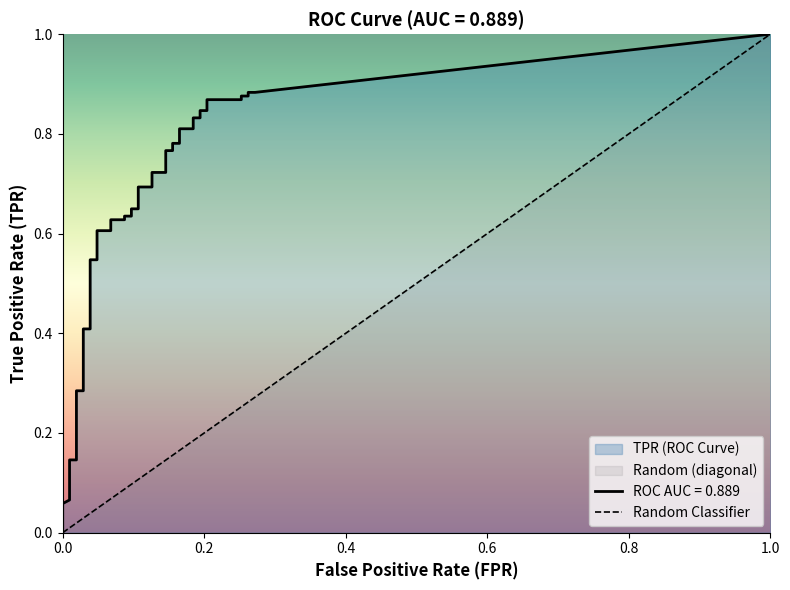

Which has a higher value, 1.0 or 0.0?

1.0